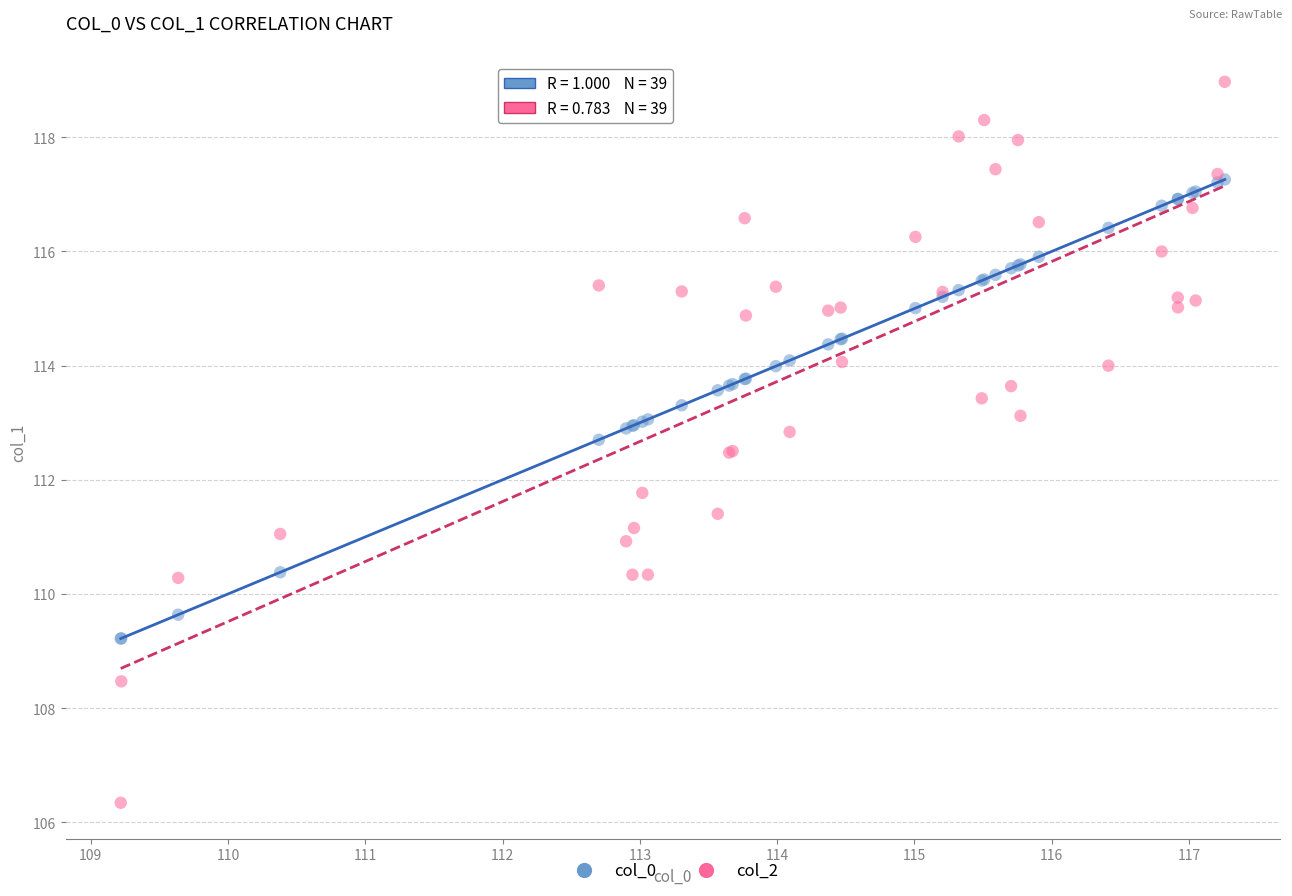

Which series contains the highest Y value?

col_2